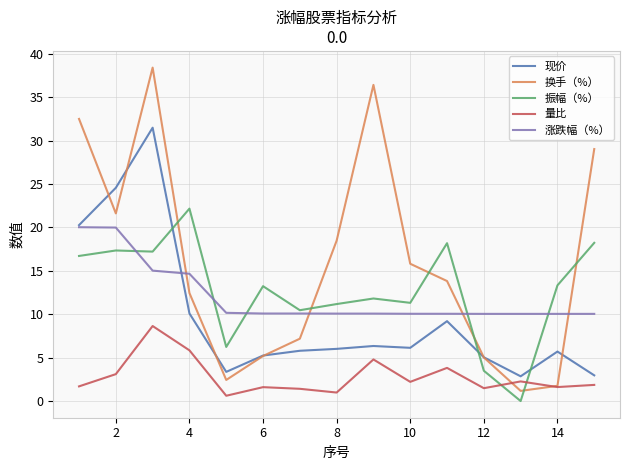

True or false: 量比 and 涨跌幅（%） intersect in this chart.

False